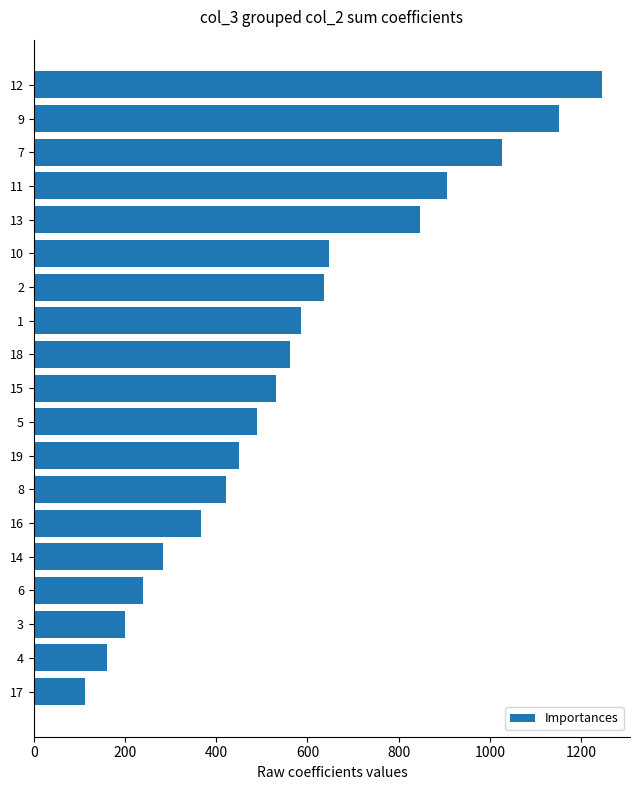

Reading top to bottom, extract all data points from this chart.

1245	1152	1027	905	847	647	637	587	562	531	490	449	422	366	283	239	200	161	112